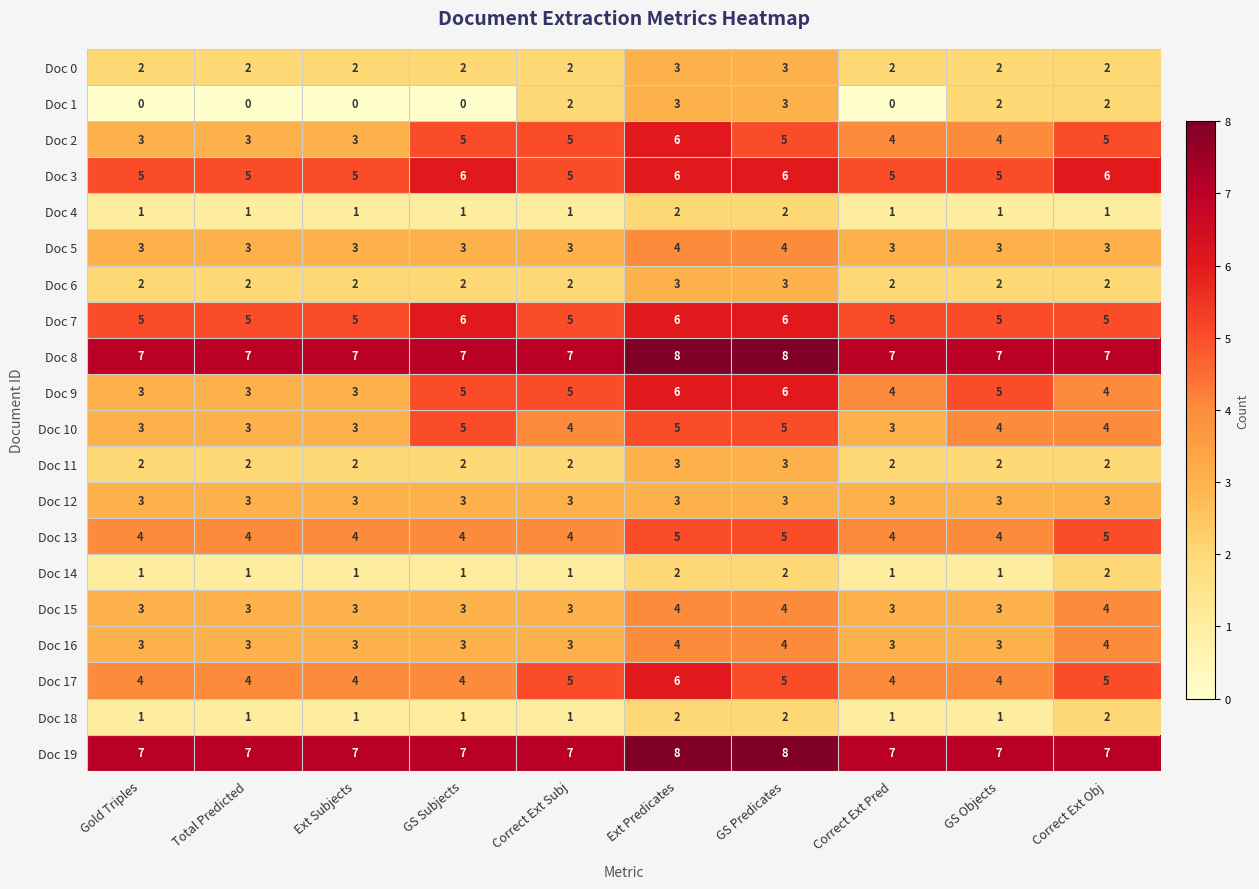

What is the difference between the highest and lowest values at GS Predicates?

6